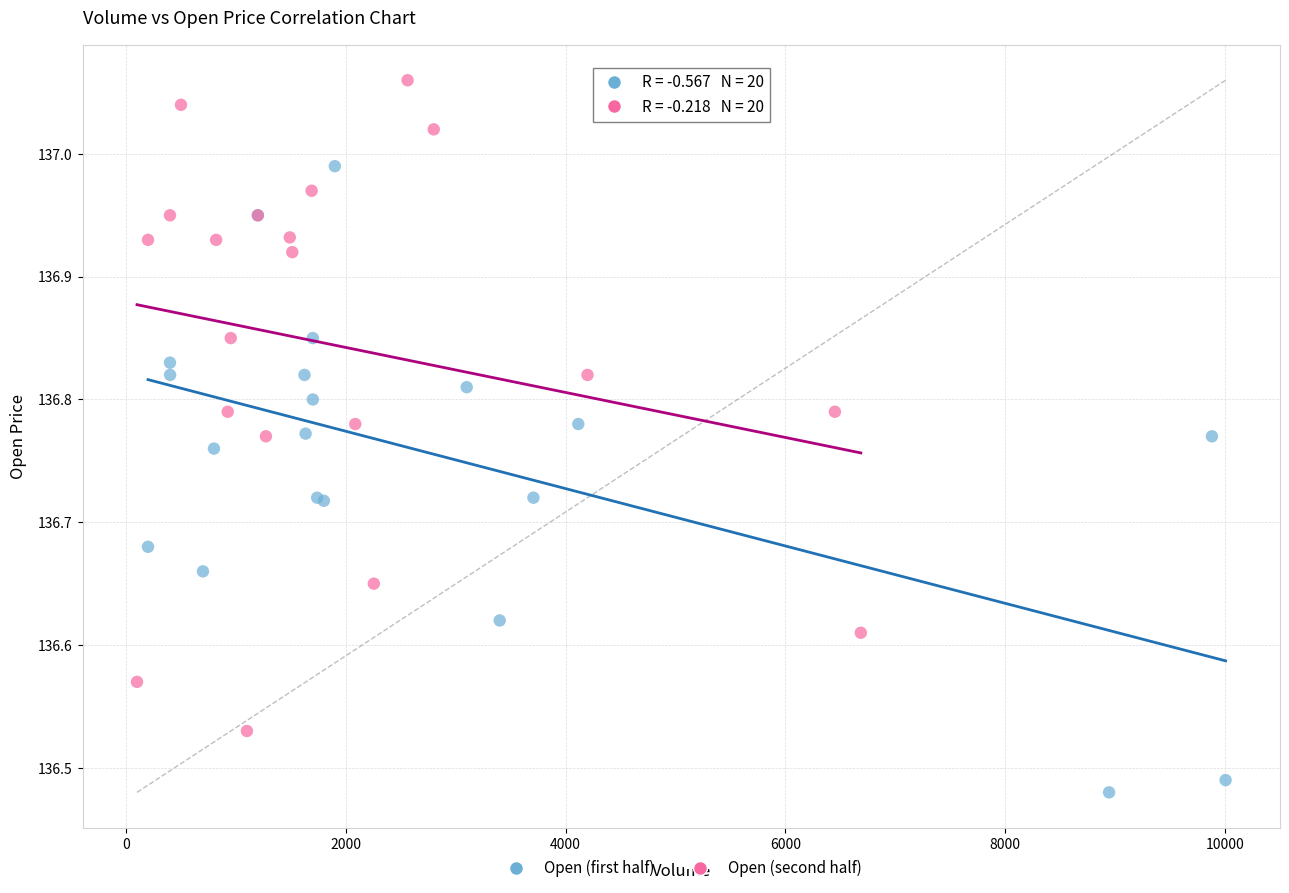

Which series reaches the maximum Y coordinate?

Open (second half)